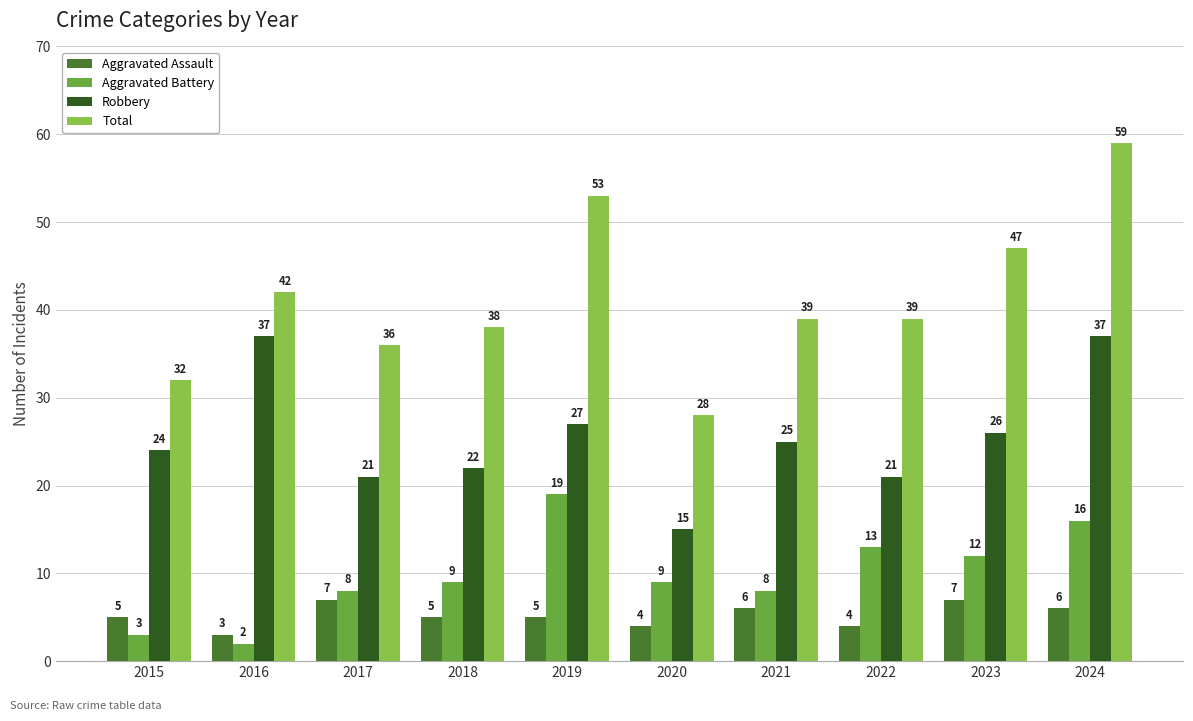

At which label does Total first exceed 39?

2016